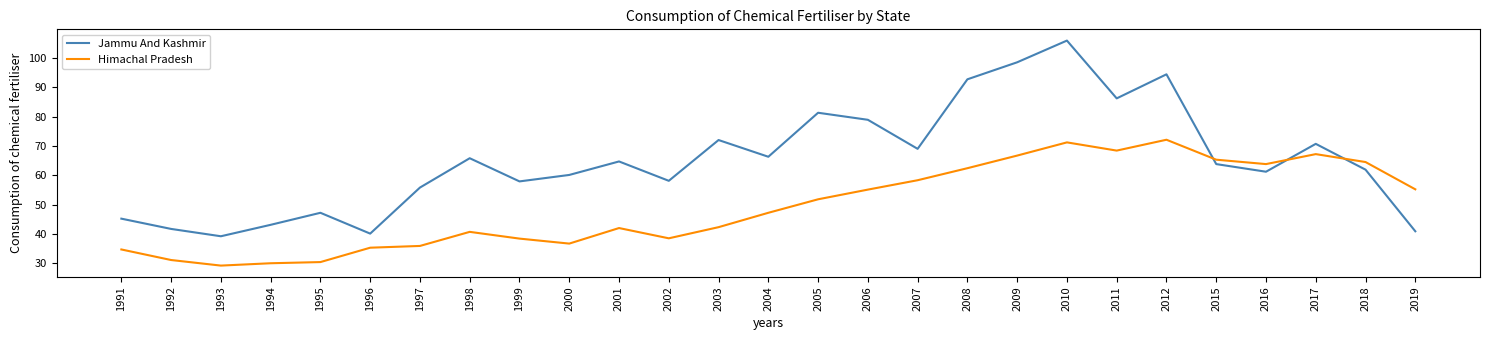

What is the difference between the Jammu And Kashmir values at 2005 and 2012?

13.1